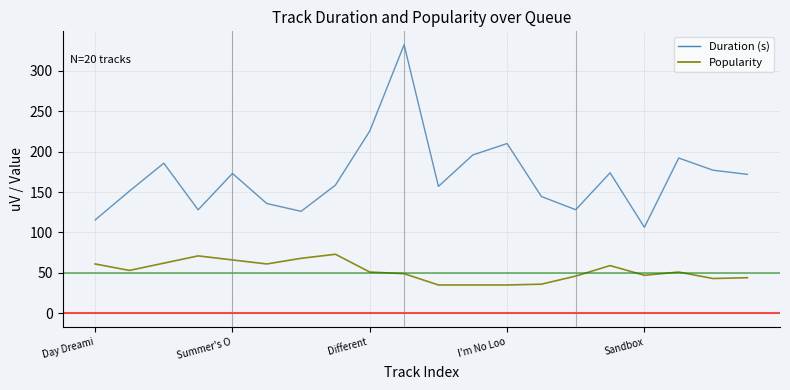

Which series has the widest spread of values?

Duration (s)